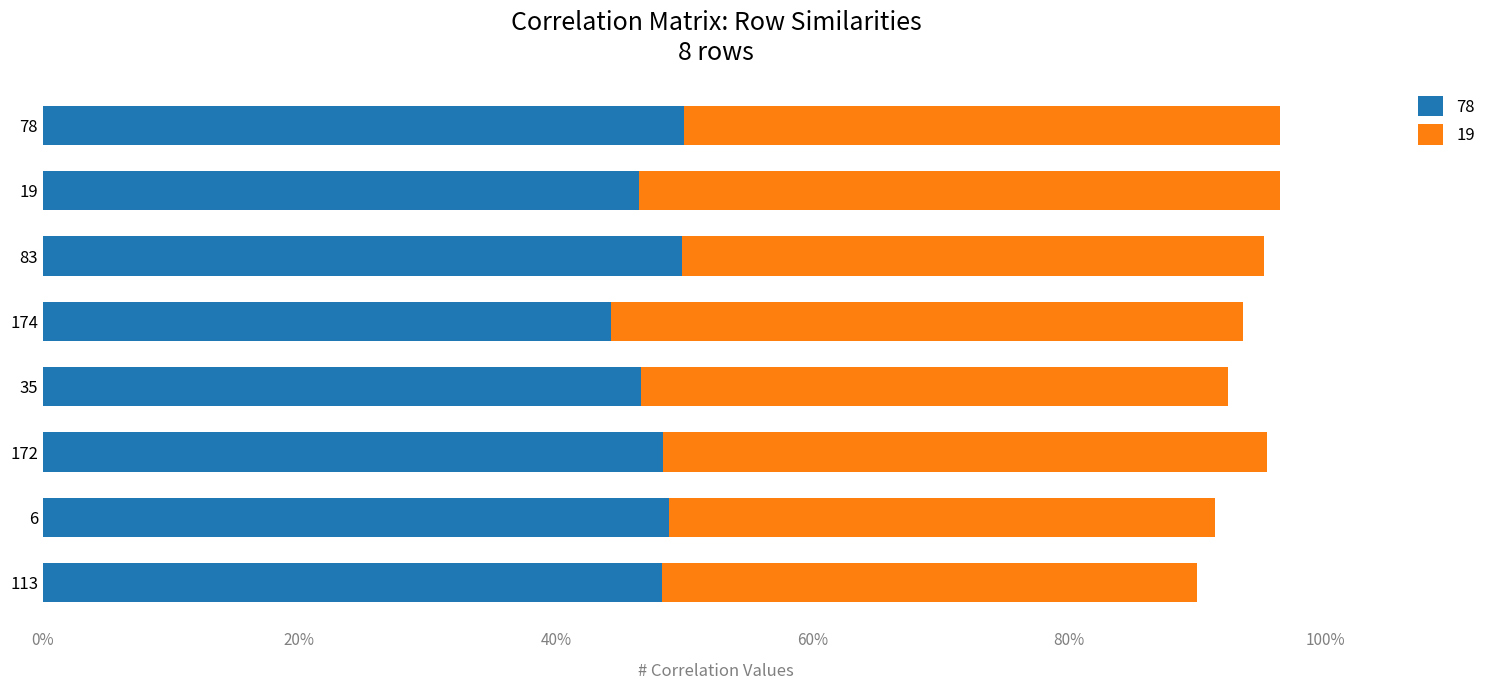

What are all the series names shown in the legend?

78, 19